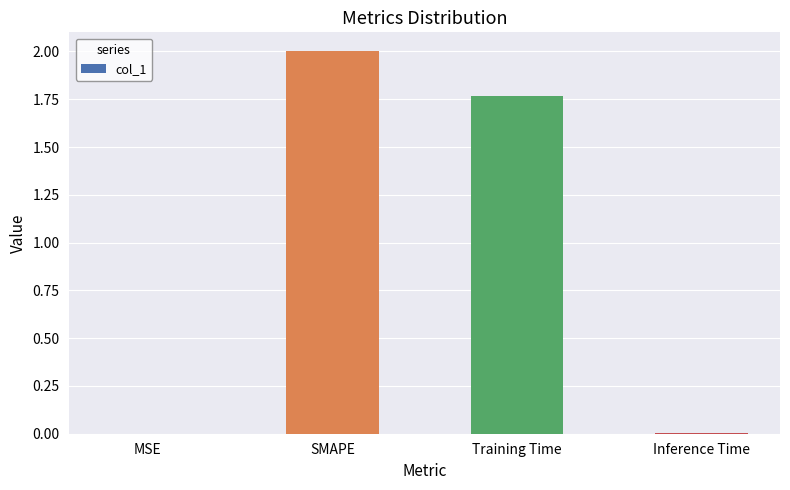

The value at MSE is 0.0. True or false?

True